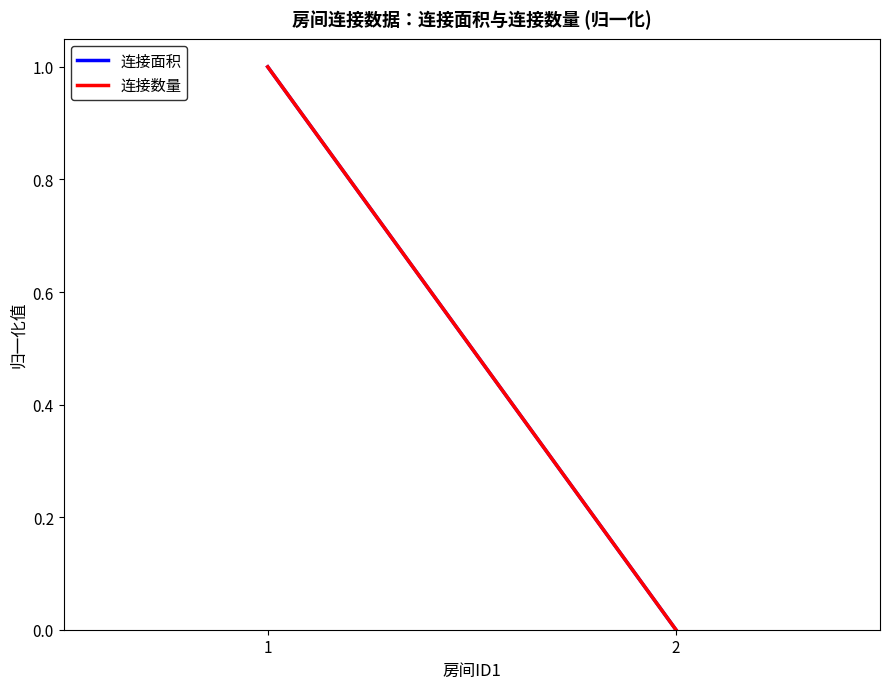

What is the sum of the 连接数量 values at 2 and 1?

1